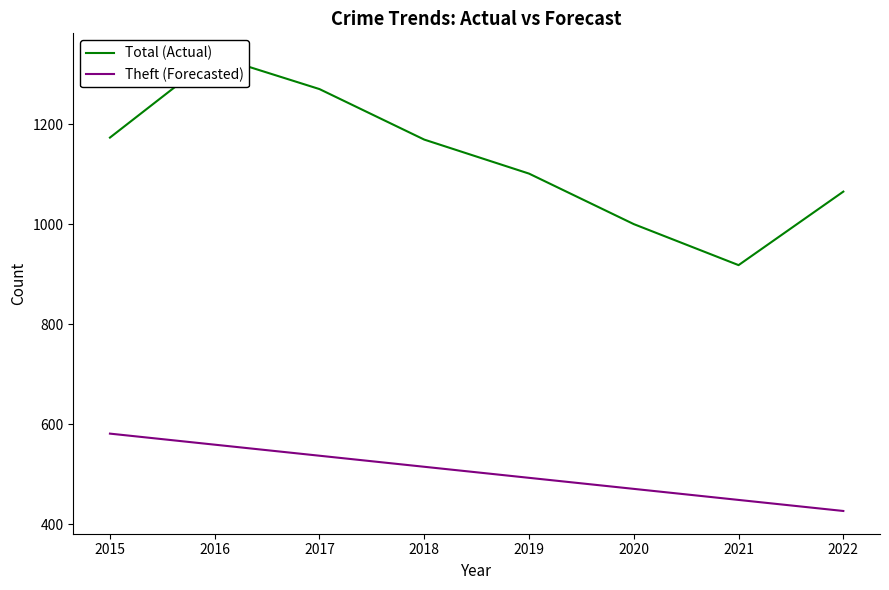

What is the value of the Total (Actual) point at the 2nd from the left?

1336.0